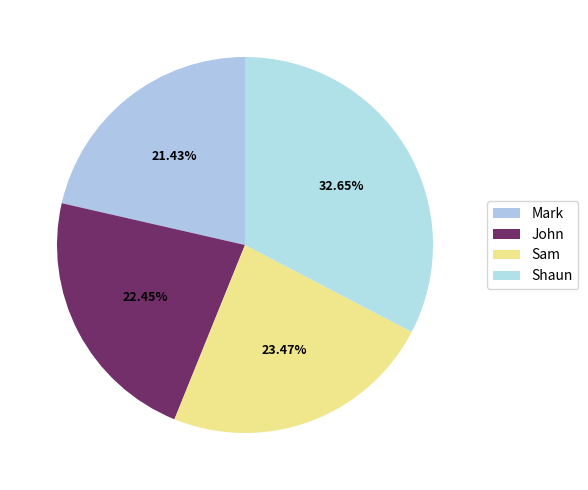

How much of the chart is everything except Mark?

78.6%